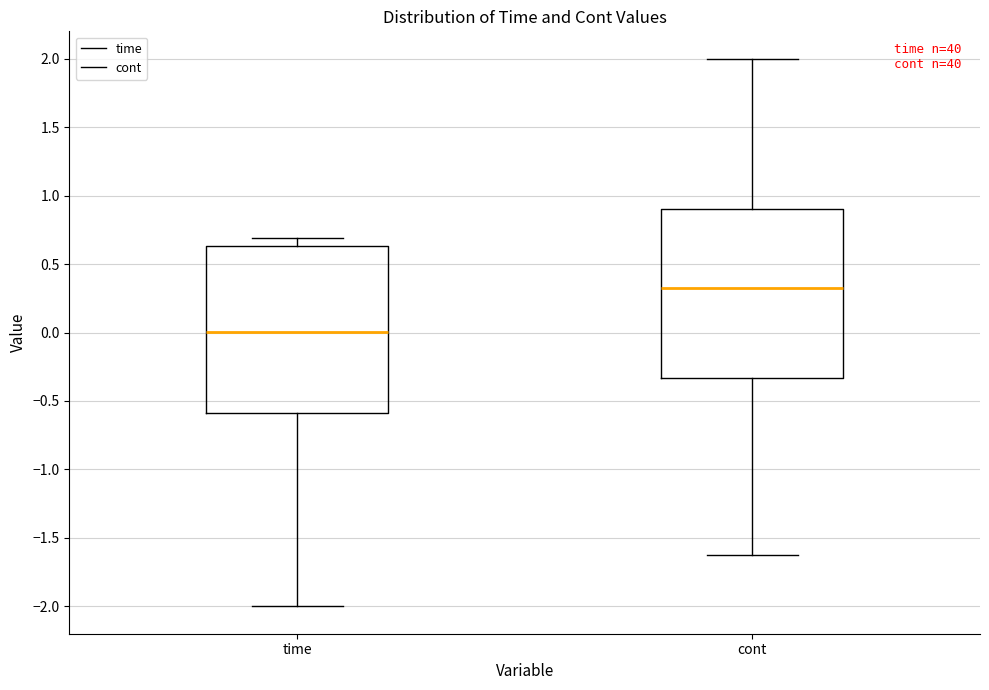

Which box's median line is the highest?

cont